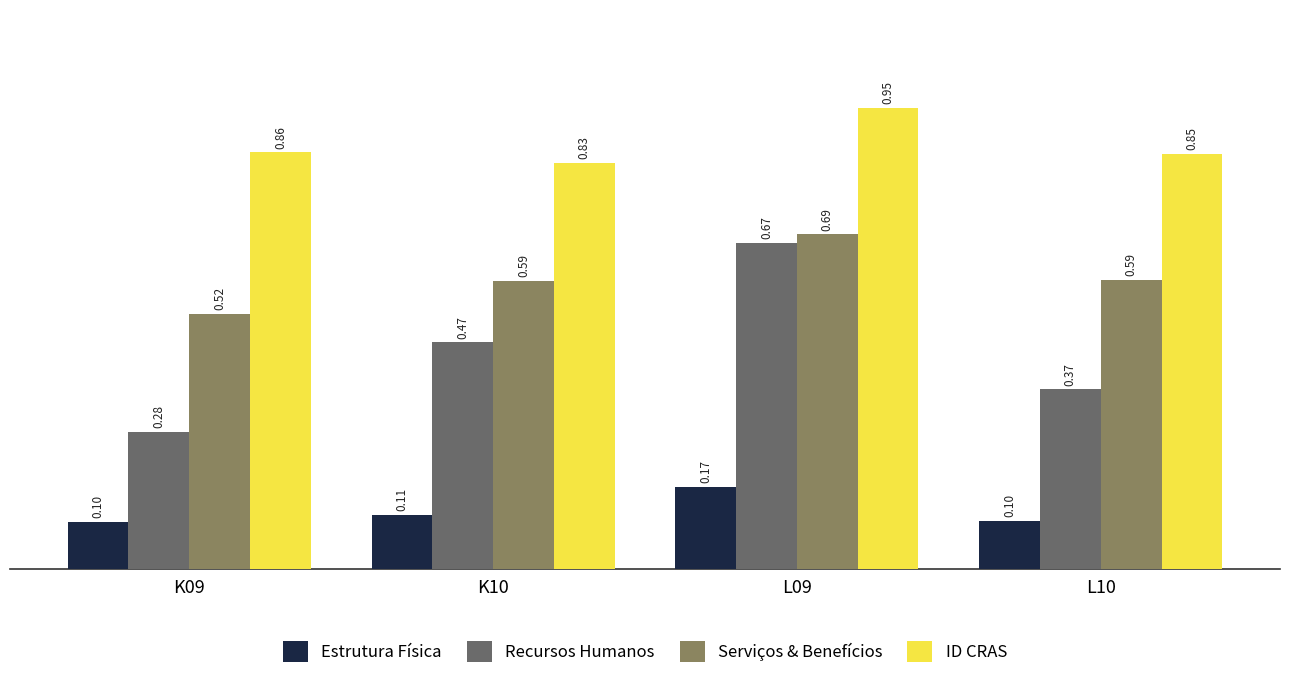

Rank the series at L10 from highest to lowest value.

ID CRAS, Serviços & Benefícios, Recursos Humanos, Estrutura Física